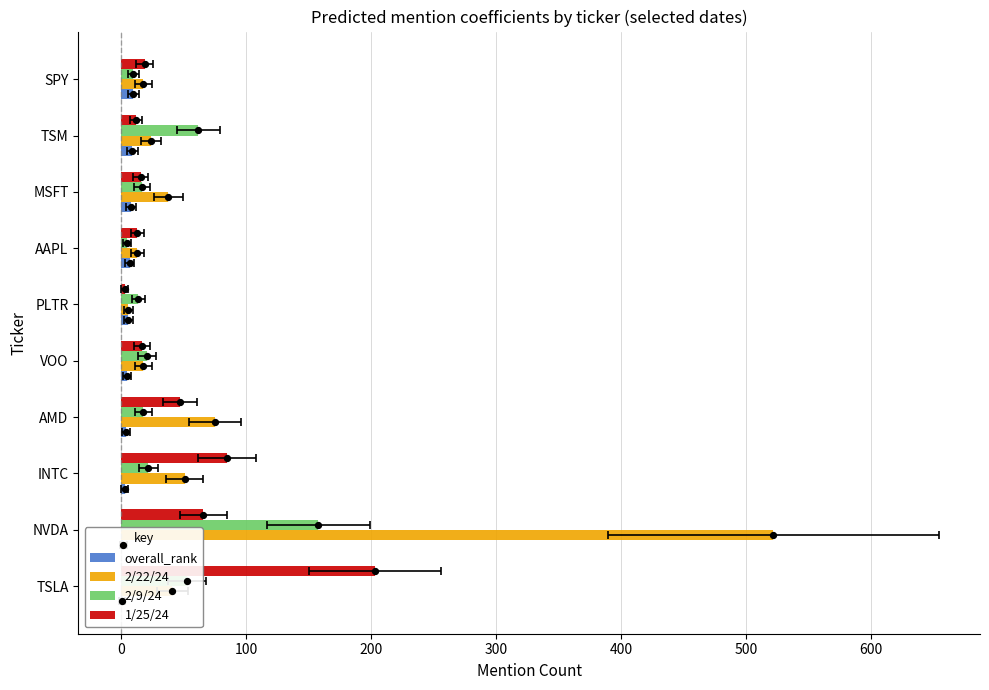

Which series has the largest total across all categories?

2/22/24